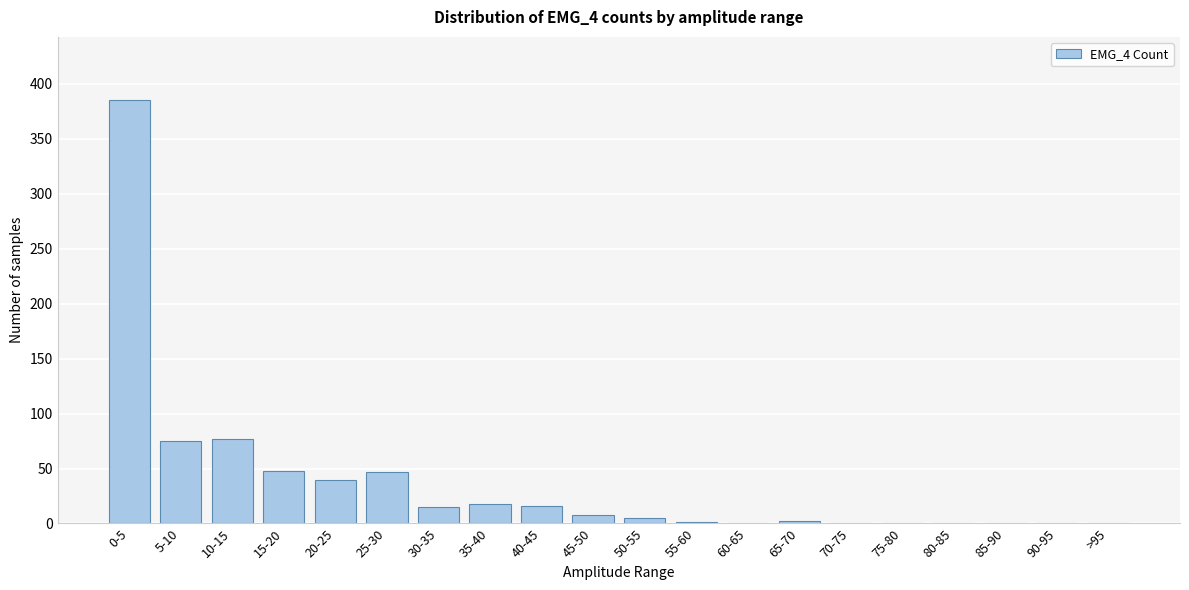

Which label corresponds to the largest value in the chart?

0-5